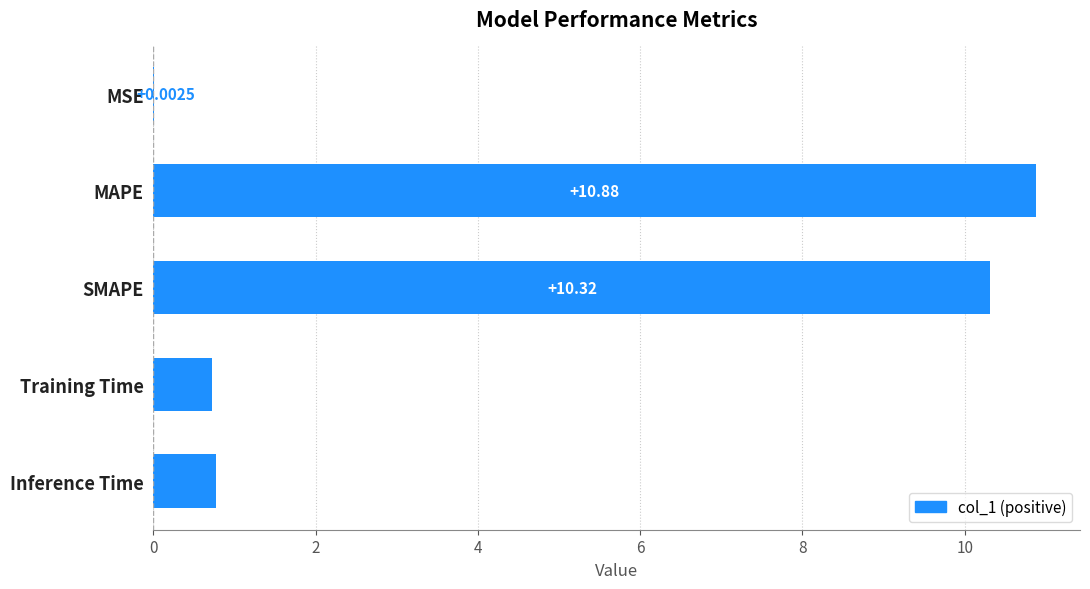

What is the sum of all values?

22.7